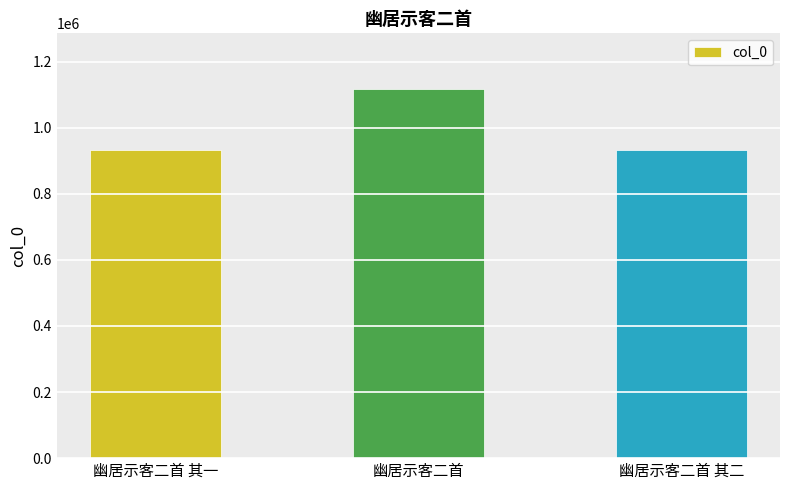

What is the greatest value displayed?

1117831